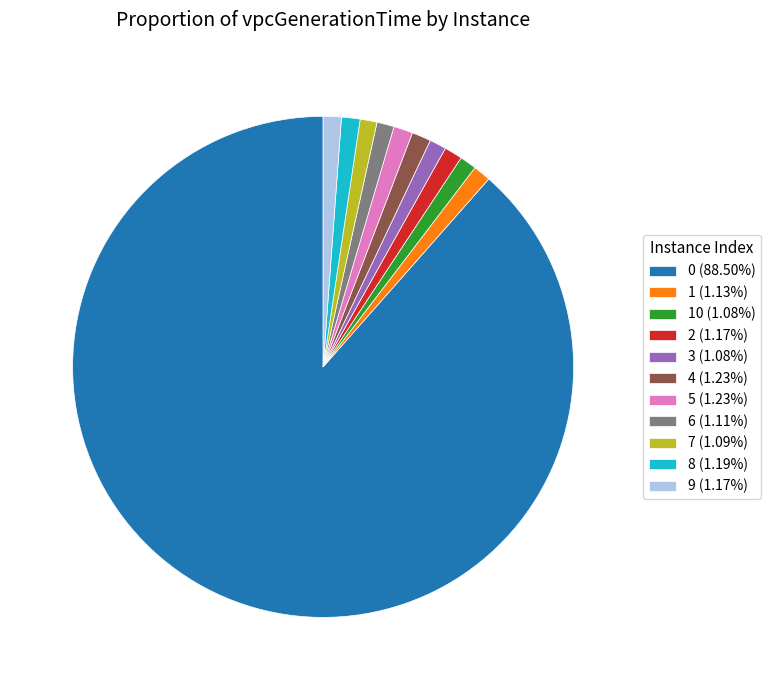

Combined, do 0 (88.50%) and 7 (1.09%) account for over 50%?

Yes